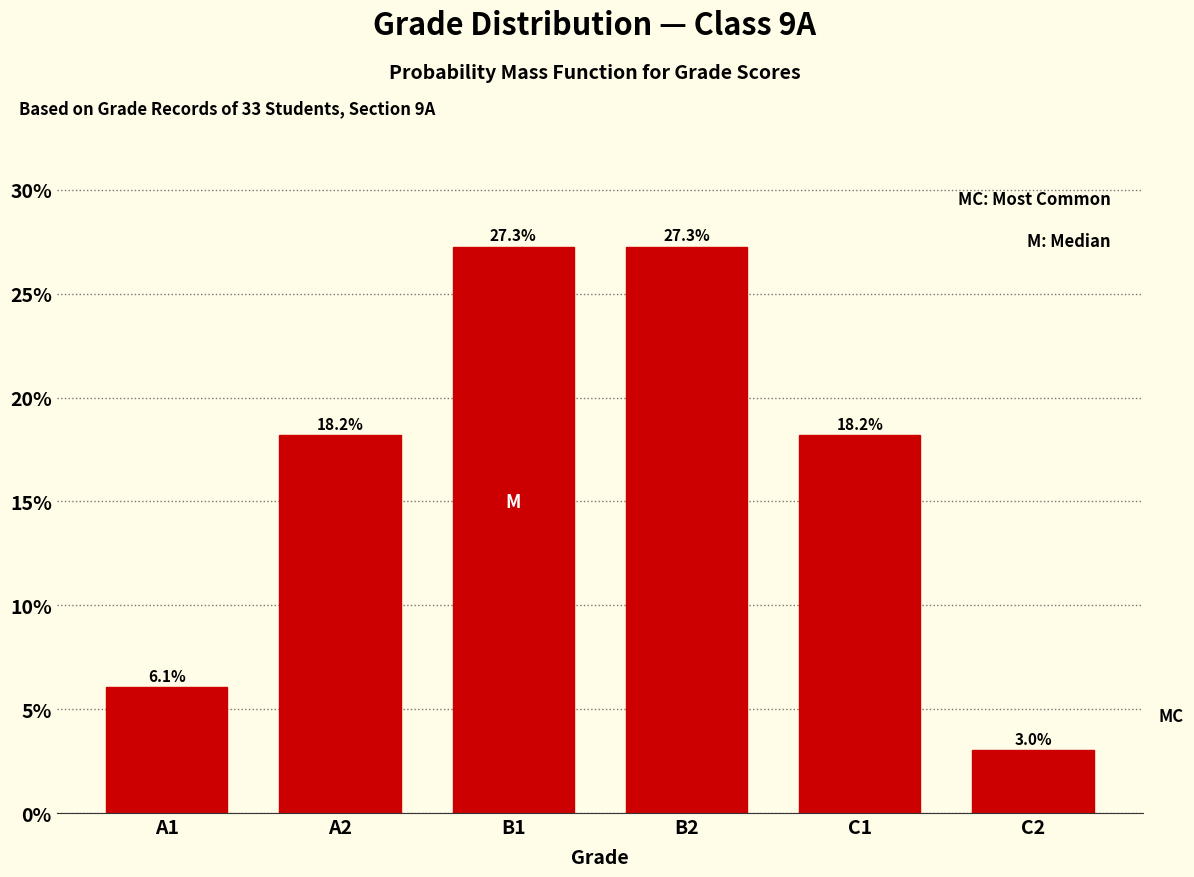

Reading left to right, transcribe all the data shown in this chart.

A1=6.1	A2=18.2	B1=27.3	B2=27.3	C1=18.2	C2=3.0